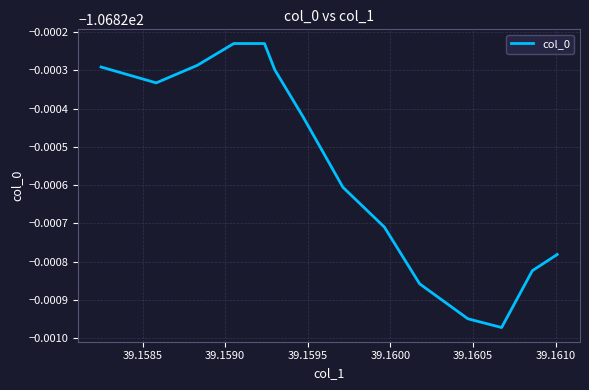

Does the chart have visible grid lines?

Yes